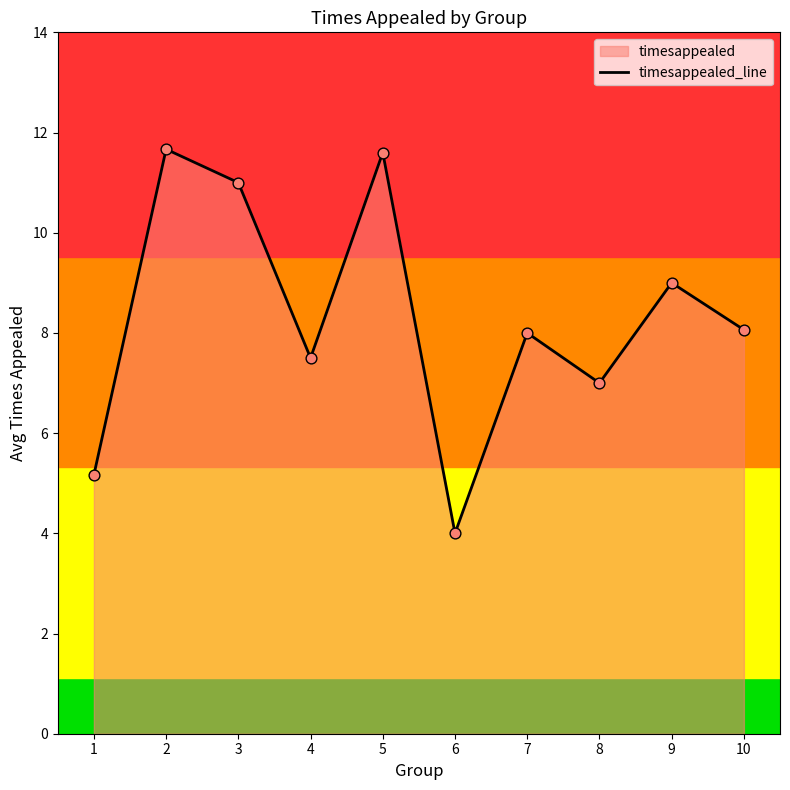

Between 4 and 5, which is larger?

5